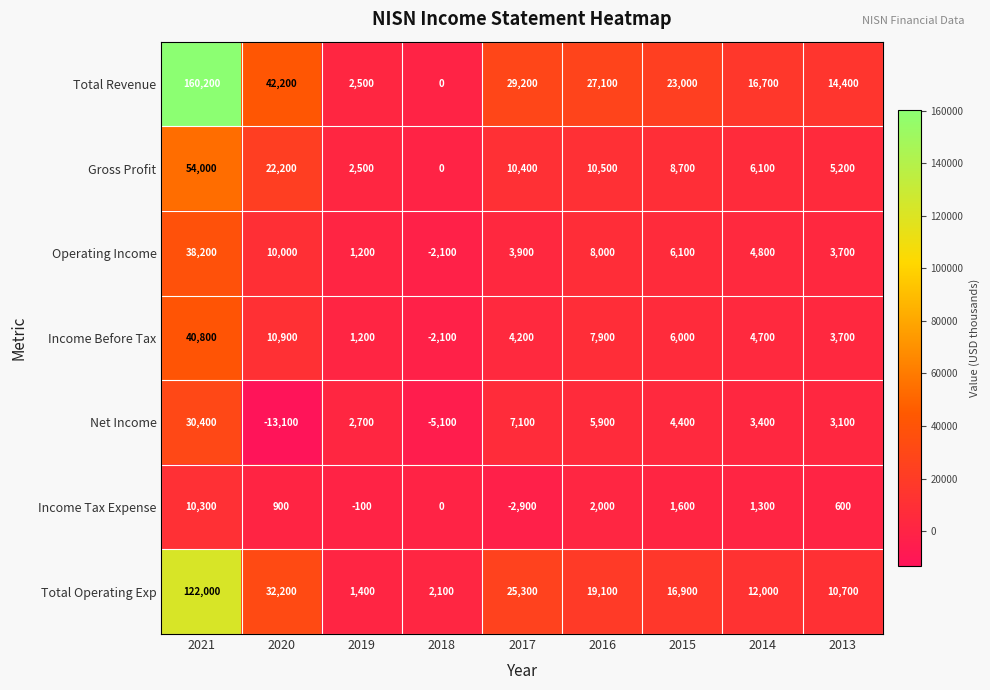

How many data points does each series have?

9